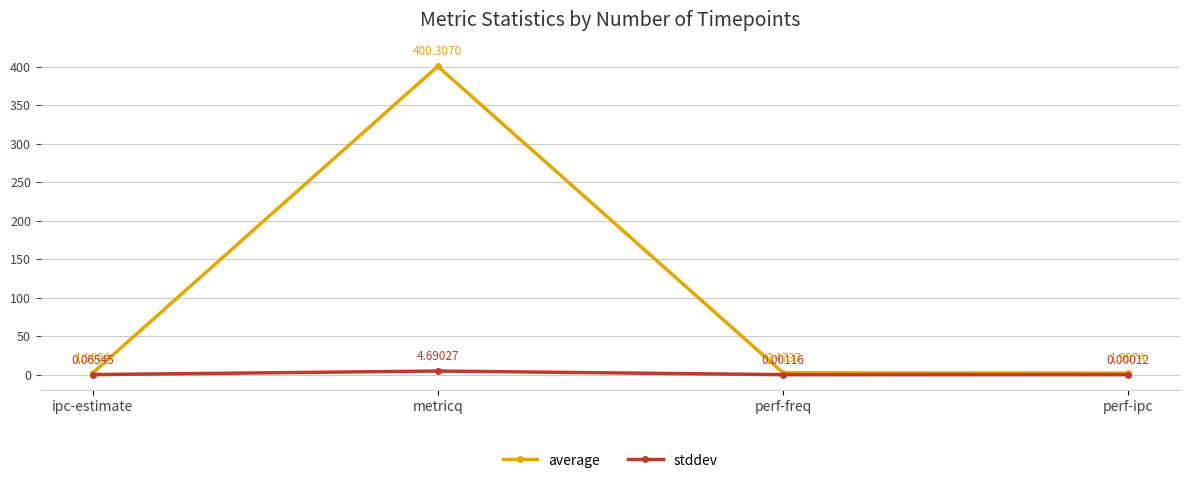

Is the value of average at perf-freq greater than the value of stddev at metricq?

No